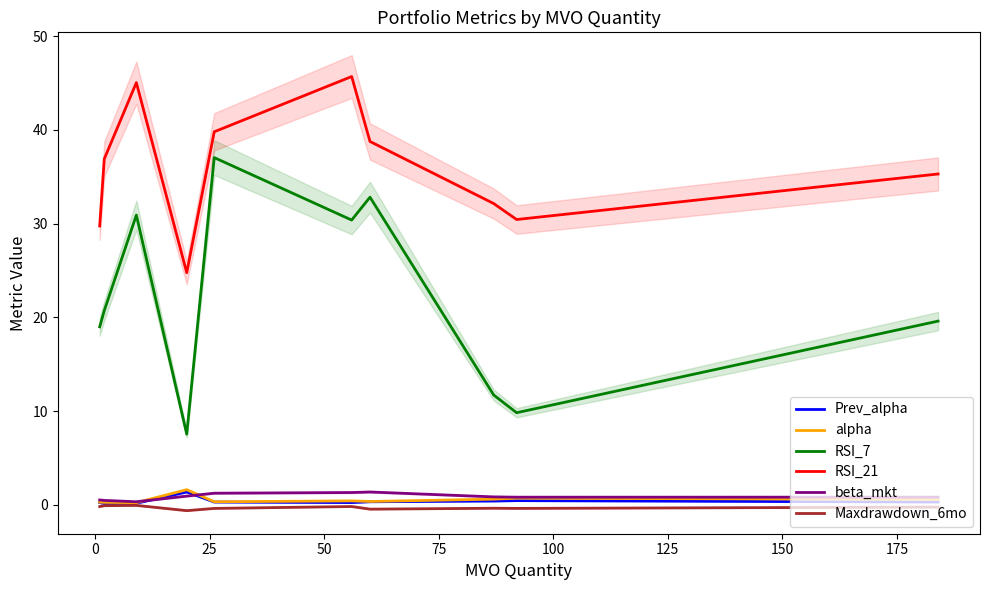

How many lines are shown in the chart?

6